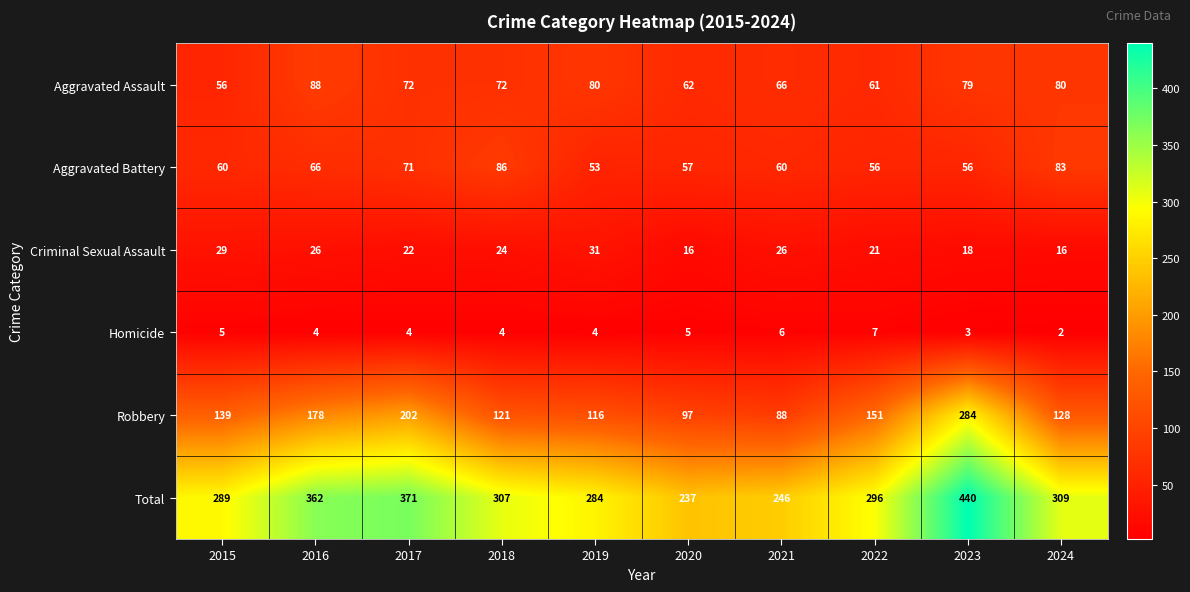

Which series has the largest range (max minus min)?

Total